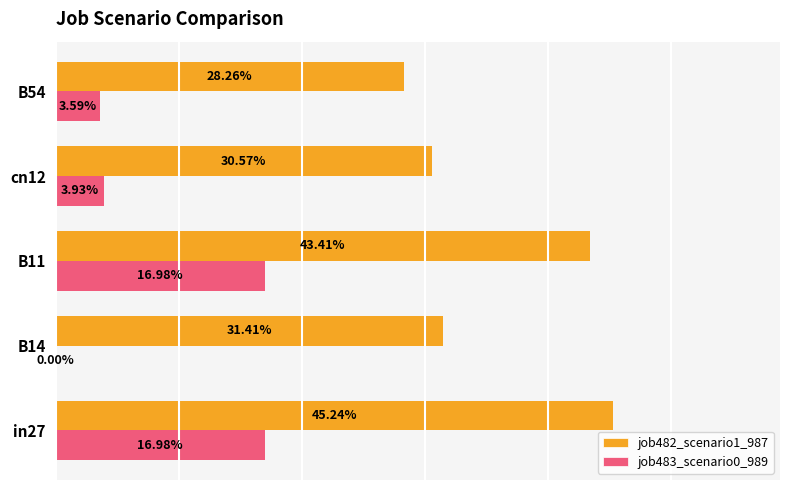

List the labels in order of job482_scenario1_987 value, smallest first.

B54, cn12, B14, B11, in27